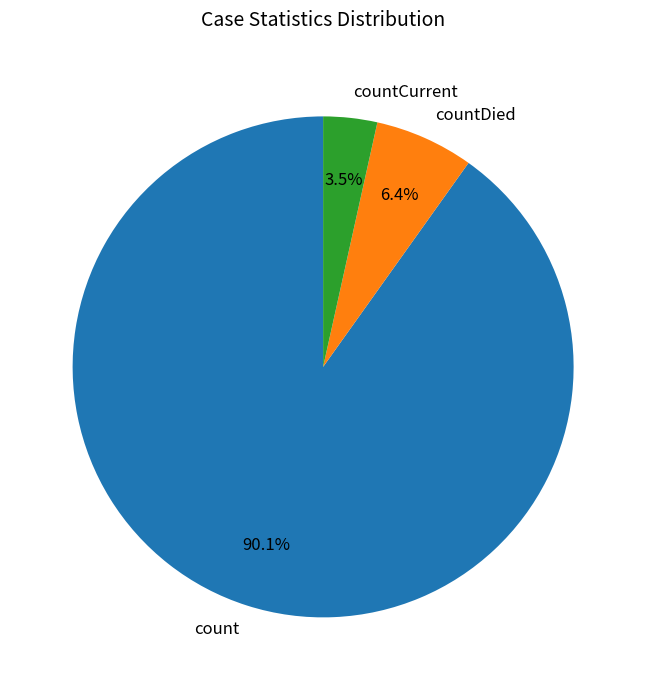

To the nearest percent, what portion does countDied represent?

6%